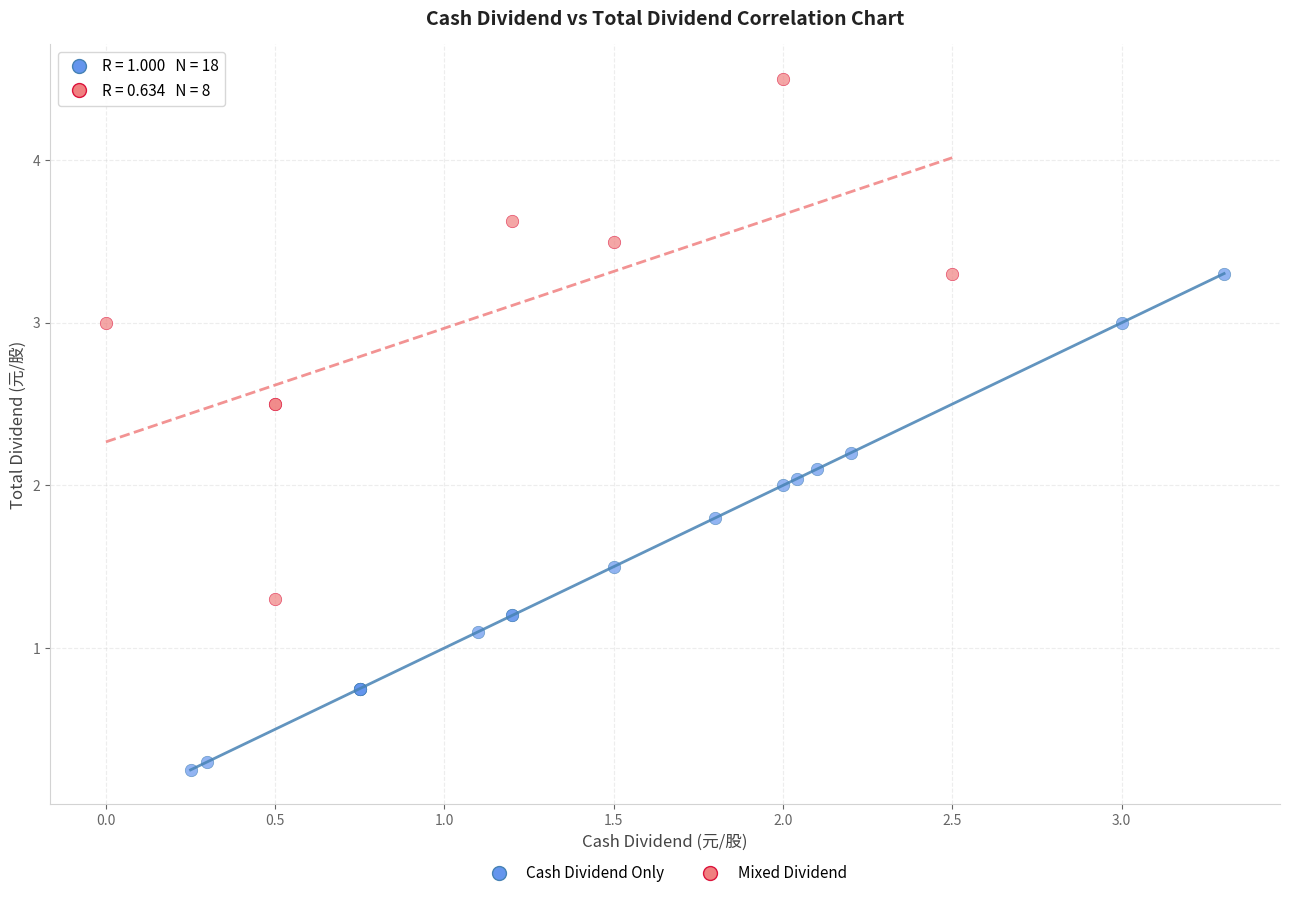

Which series contains the highest Y value?

Mixed Dividend